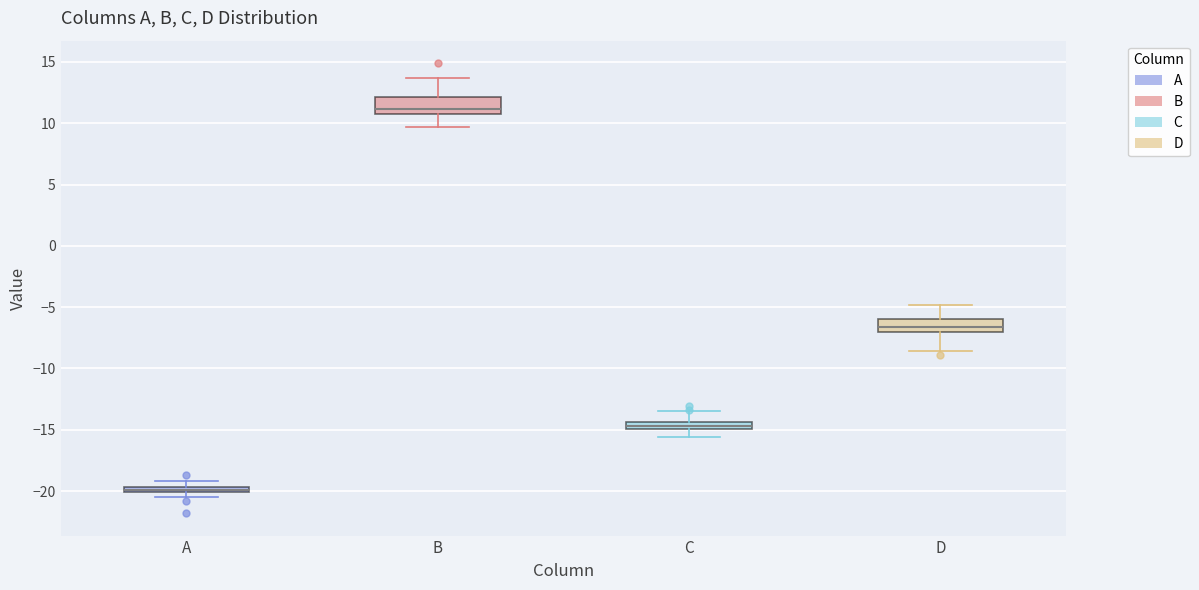

Which box has the highest median line?

B